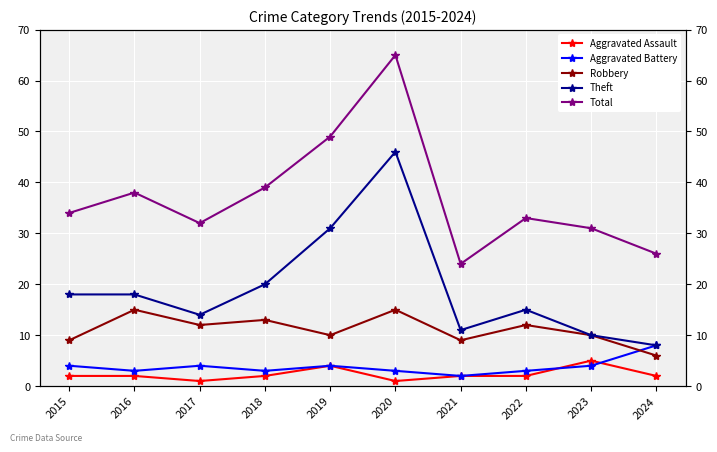

True or false: Aggravated Assault has a value of 1 at 2017.

True